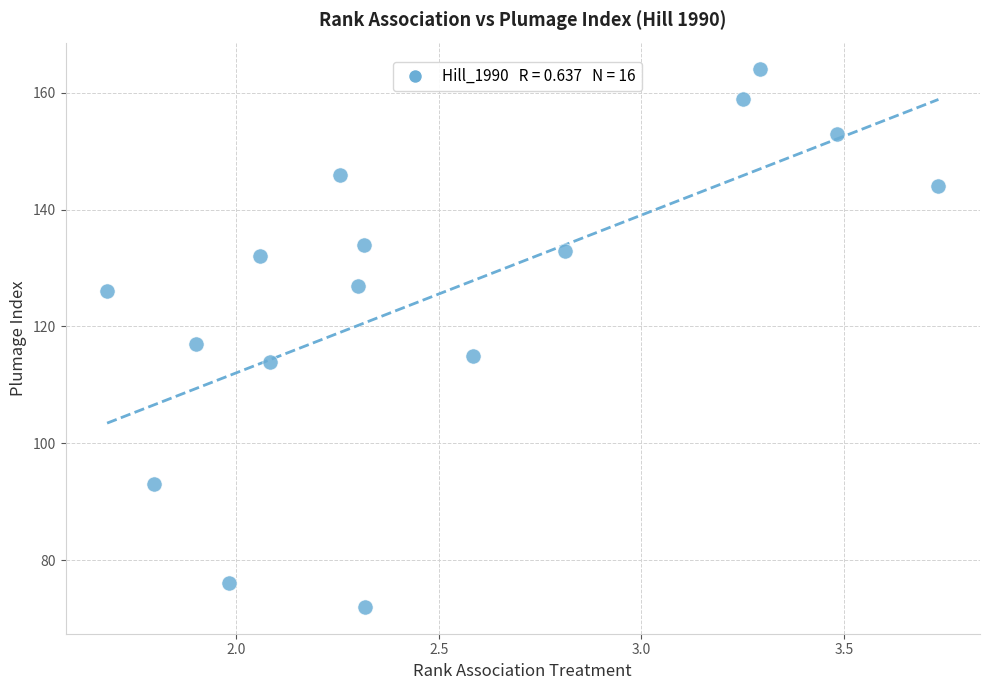

What is the range of Y values (max minus min)?

92